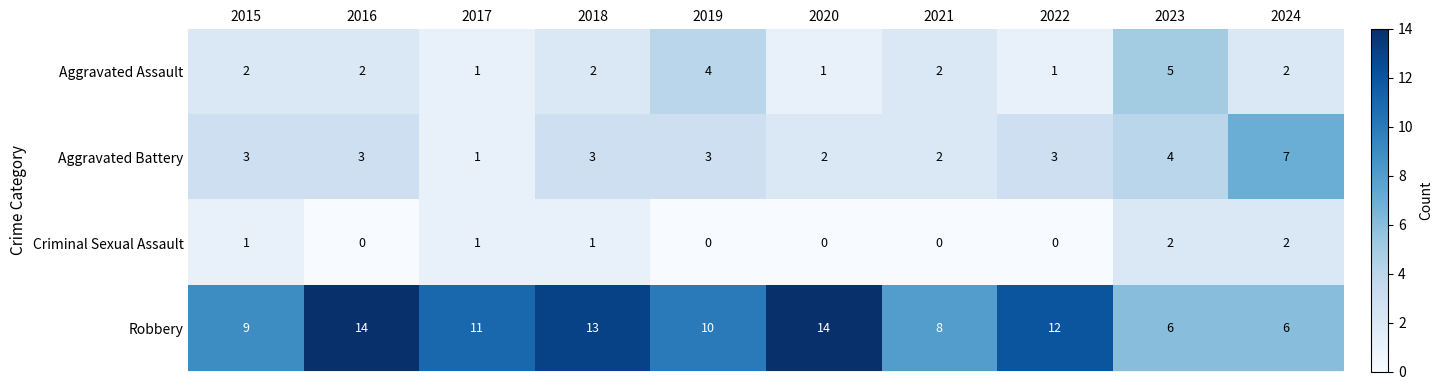

List the series in order of their peak value, lowest first.

Criminal Sexual Assault, Aggravated Assault, Aggravated Battery, Robbery